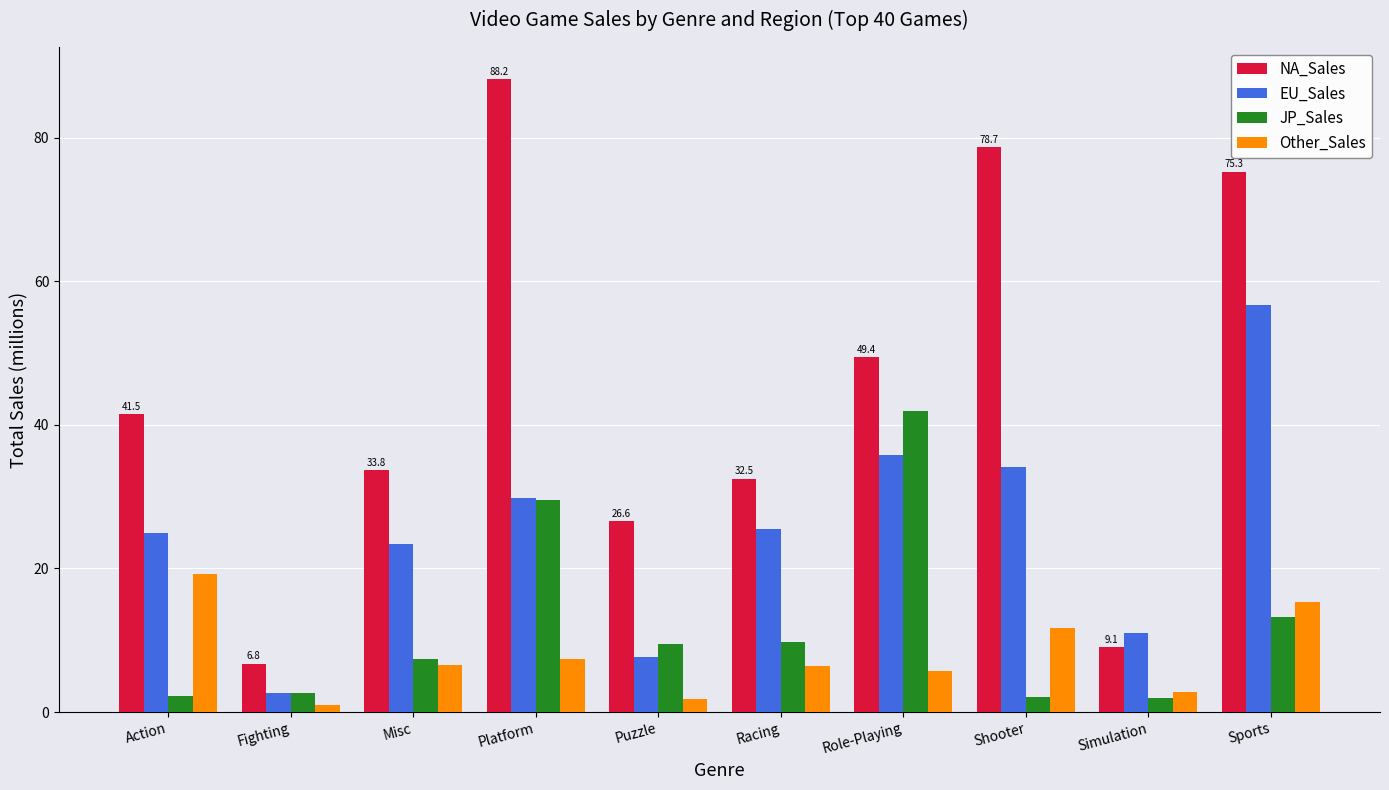

Is the value of JP_Sales at Racing greater than the value of EU_Sales at Racing?

No